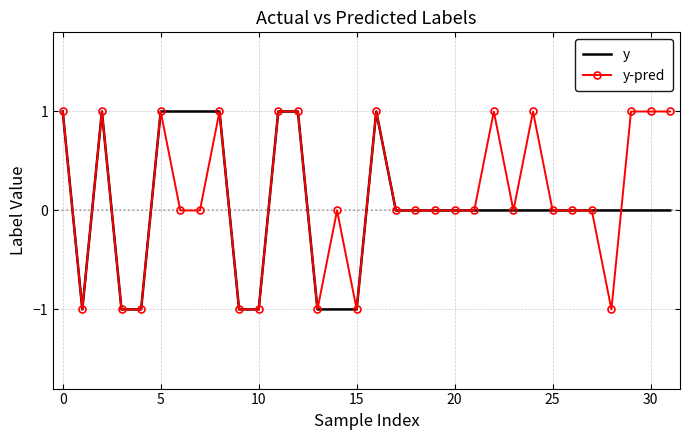

What is the value of the y-pred point at the 5th from the left?

-1